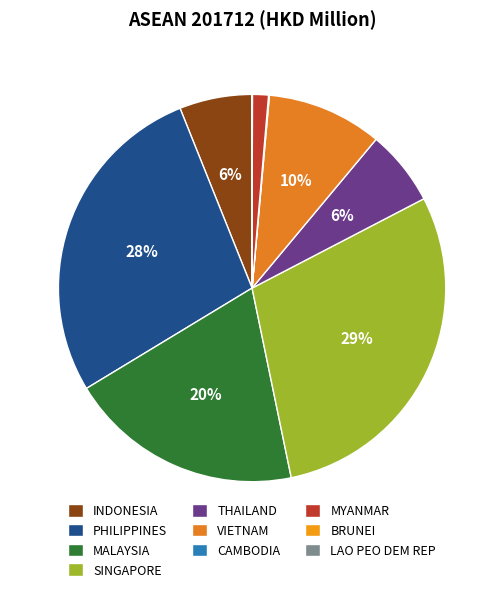

Which slice is the smallest?

BRUNEI